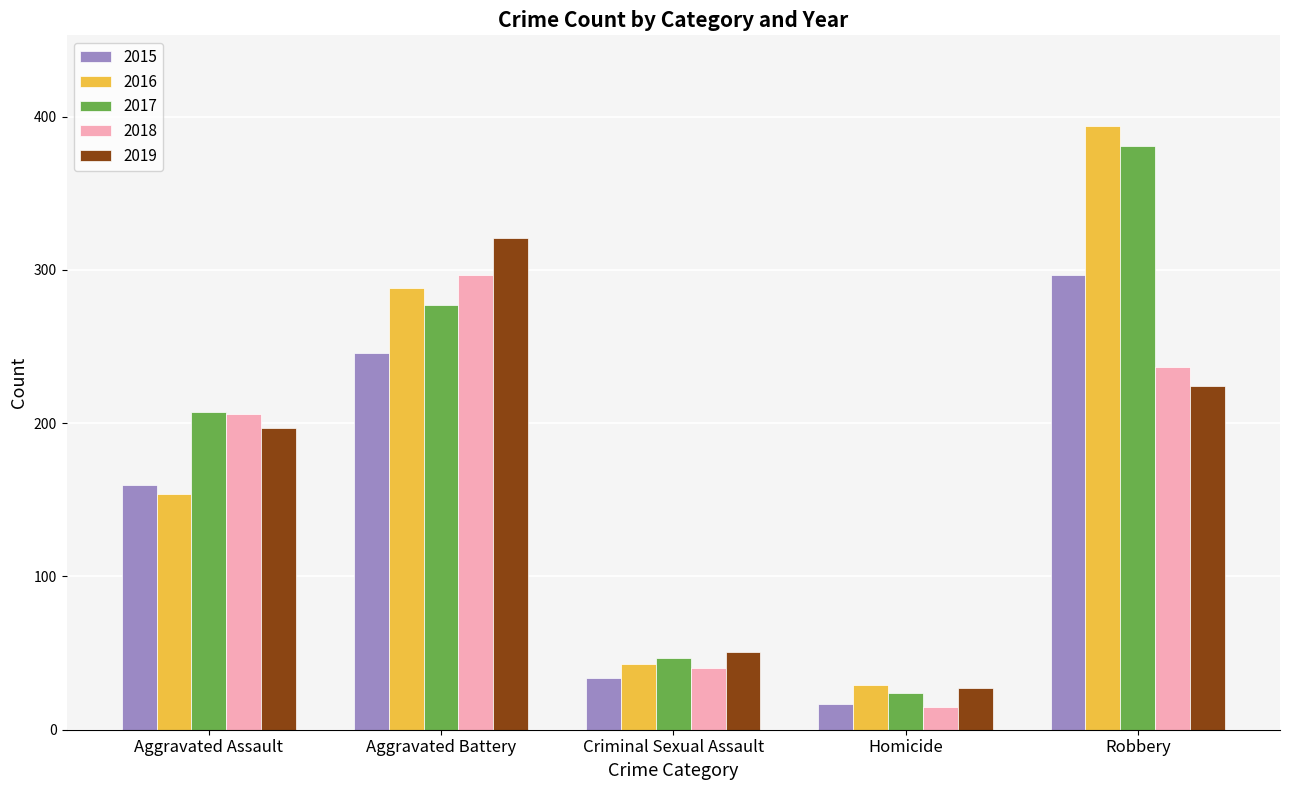

Rank the series at Robbery from lowest to highest value.

2019, 2018, 2015, 2017, 2016